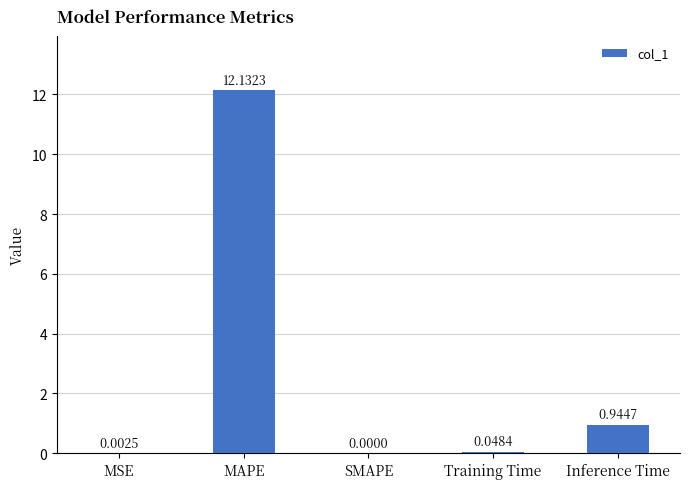

What is the maximum value shown in the chart?

12.1